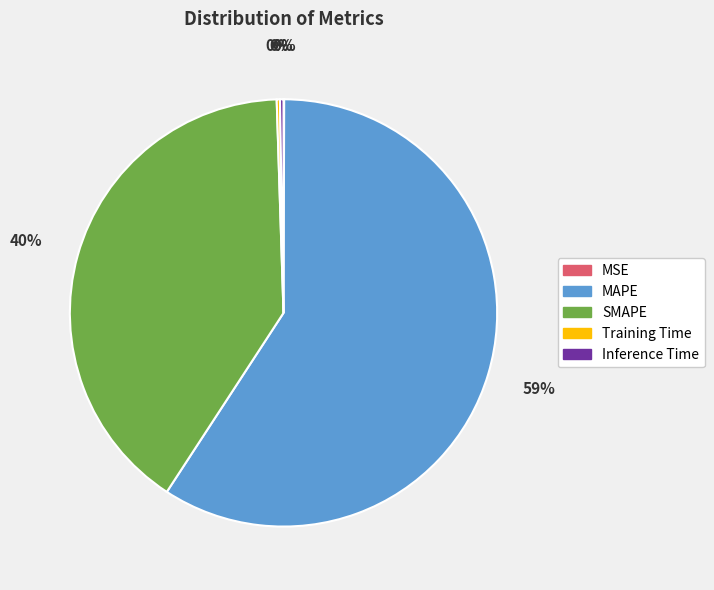

What is the majority slice?

MAPE